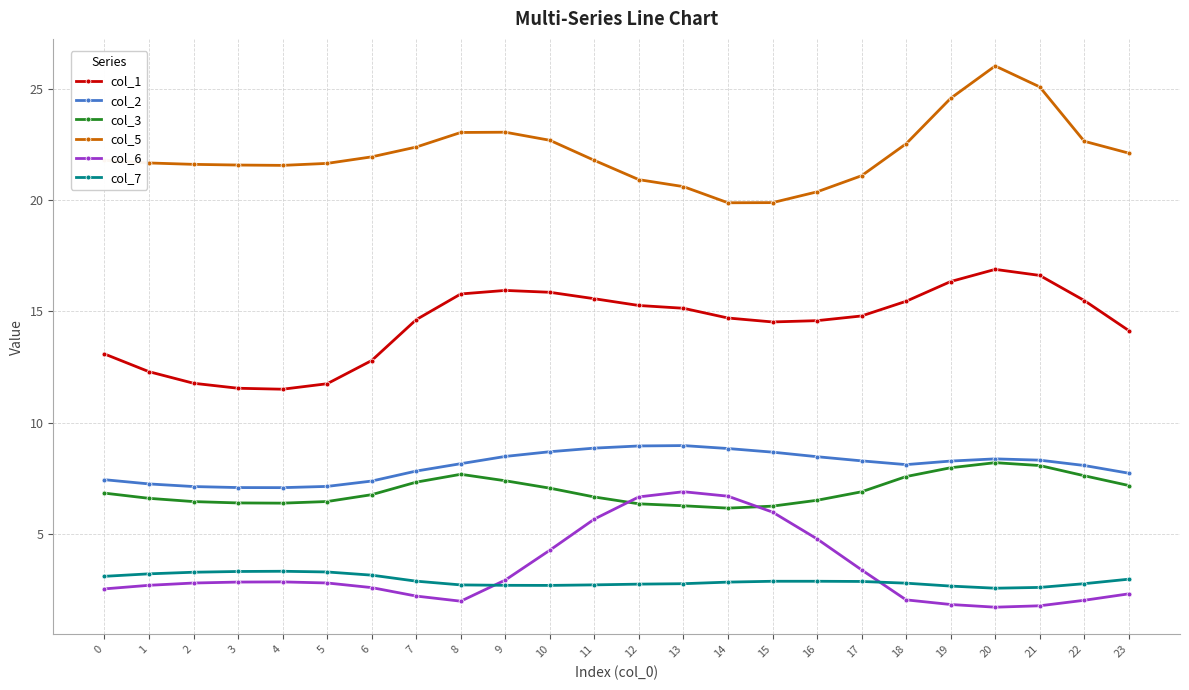

What is the average value of the col_7 series?

2.9